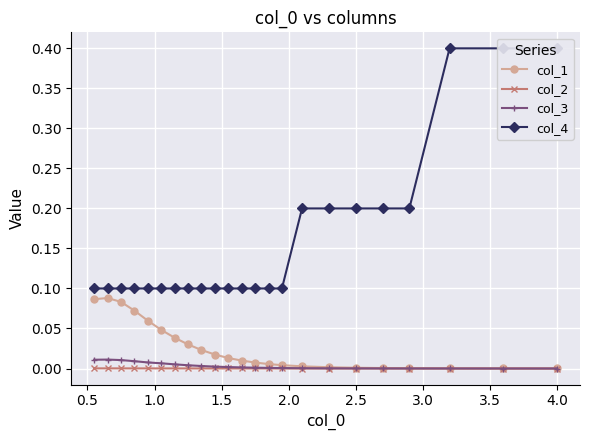

Reading right to left, list all the values displayed in this chart.

col_1: 0.0	0.0	0.0	0.0	0.0	0.0	0.0	0.0	0.0	0.0	0.0	0.0	0.0	0.0	0.0	0.0	0.0	0.0	0.1	0.1	0.1	0.1	0.1
col_2: 0.0	0.0	0.0	0.0	0.0	0.0	0.0	0.0	0.0	0.0	0.0	0.0	0.0	0.0	0.0	0.0	0.0	0.0	0.0	0.0	0.0	0.0	0.0
col_3: 0.0	0.0	0.0	0.0	0.0	0.0	0.0	0.0	0.0	0.0	0.0	0.0	0.0	0.0	0.0	0.0	0.0	0.0	0.0	0.0	0.0	0.0	0.0
col_4: 0.4	0.4	0.4	0.2	0.2	0.2	0.2	0.2	0.1	0.1	0.1	0.1	0.1	0.1	0.1	0.1	0.1	0.1	0.1	0.1	0.1	0.1	0.1